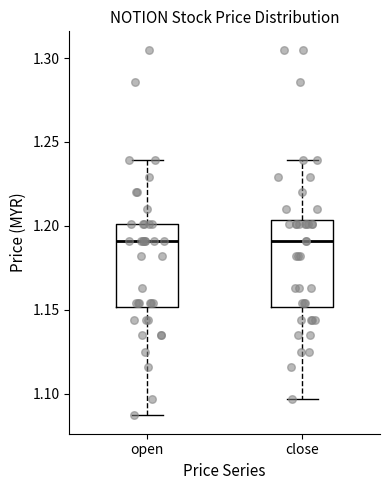

Reading left to right, transcribe this box plot: for each box, give where its median line is, the range the box spans, and where its two whiskers end, as read against the y-axis. The values are not printed on the chart, so give them approximately, as read against the axis.

open: median 1.190, box 1.150 to 1.200, whiskers 1.085 to 1.240
close: median 1.190, box 1.150 to 1.205, whiskers 1.095 to 1.240